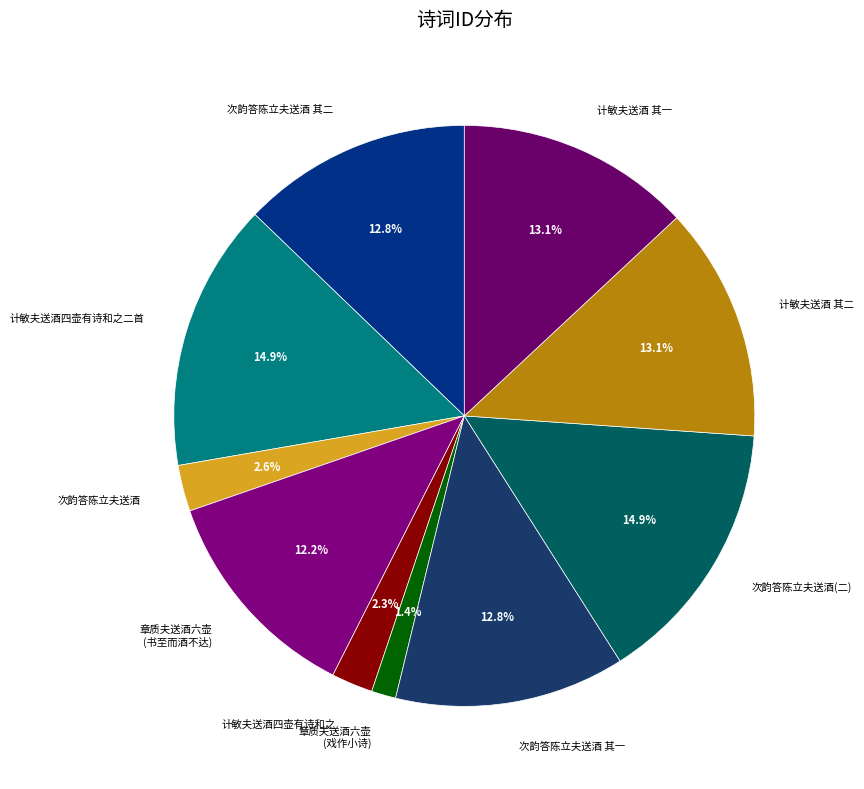

What is the smallest slice in the pie chart?

章质夫送酒六壶 (戏作小诗)